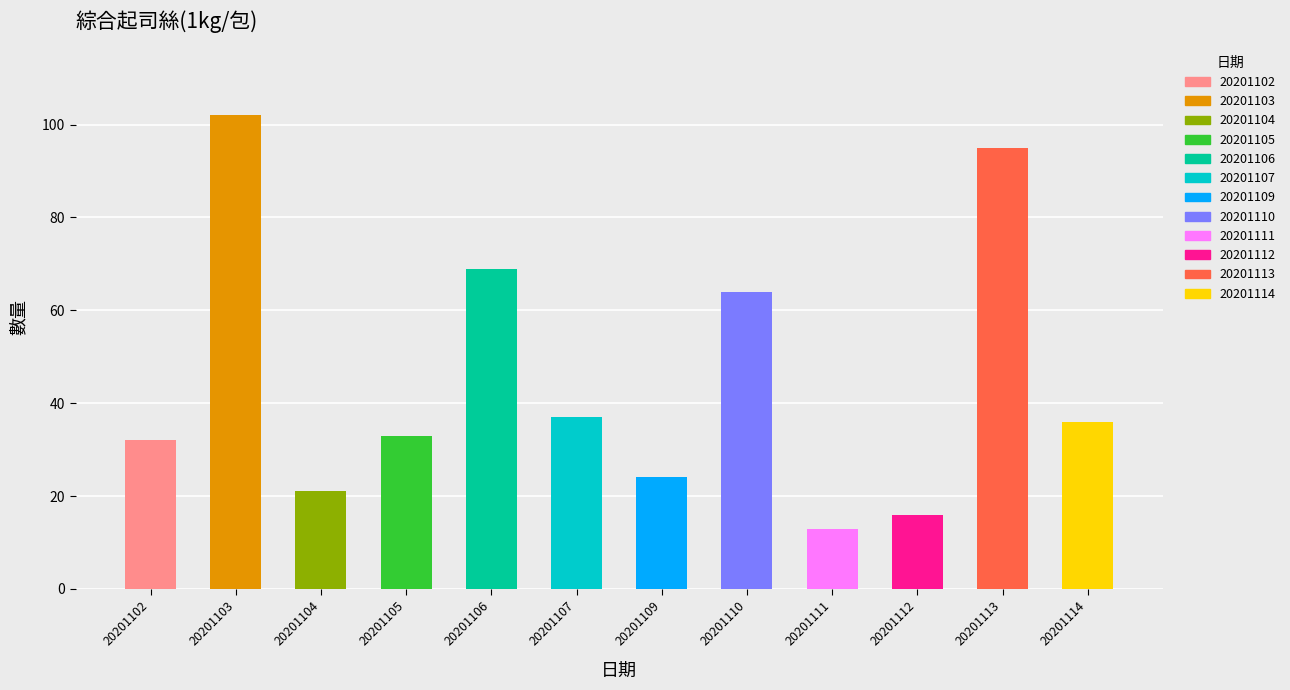

Which category has the lowest value across all series?

20201111